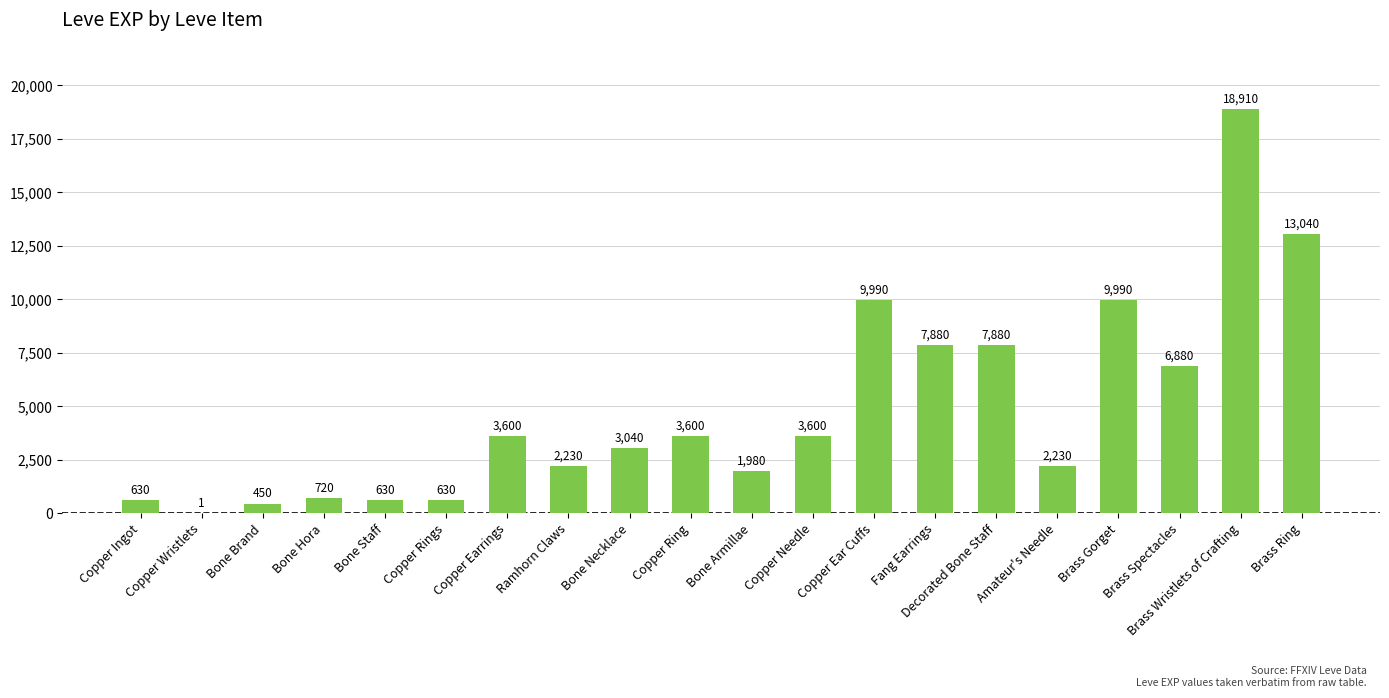

Which category has the highest value across all series?

Brass Wristlets of Crafting